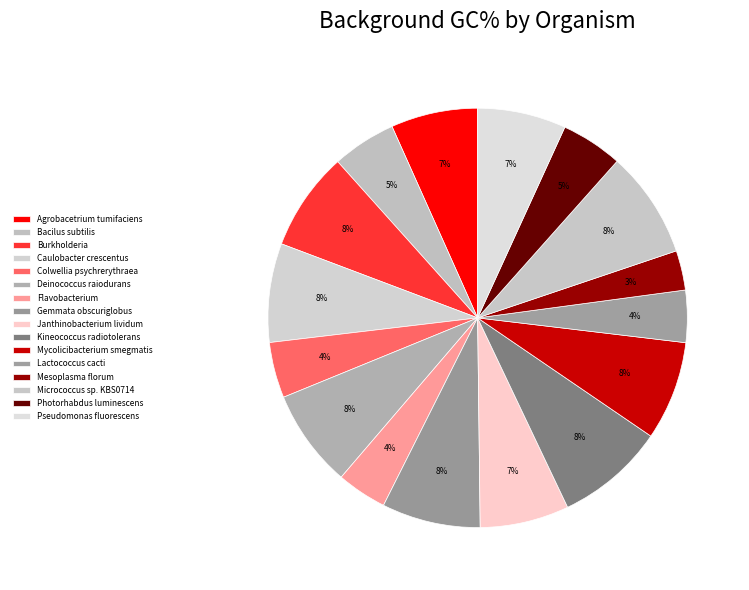

Is there a majority slice in this chart?

No